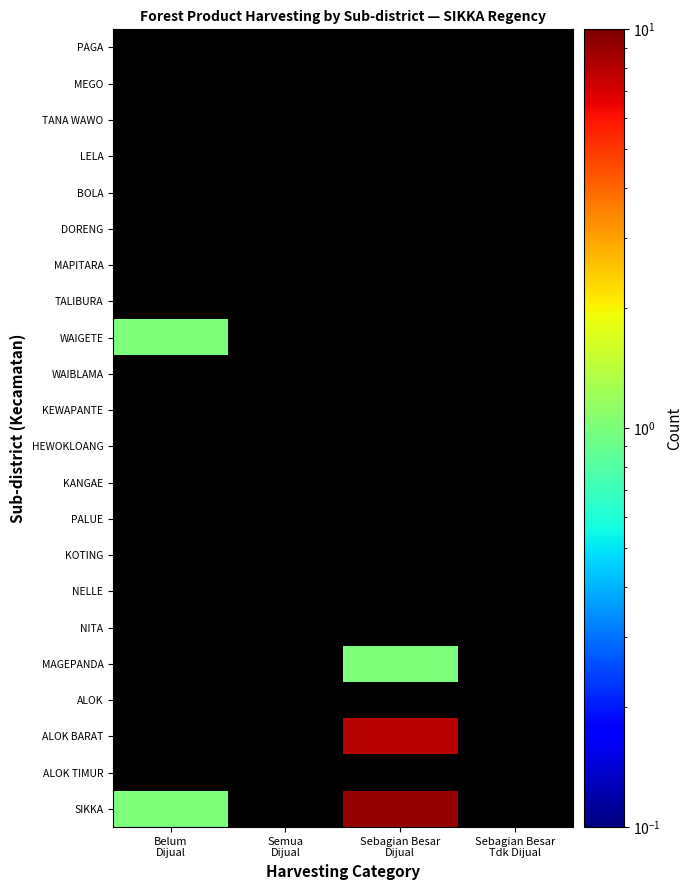

What is the greatest value displayed?

9.0